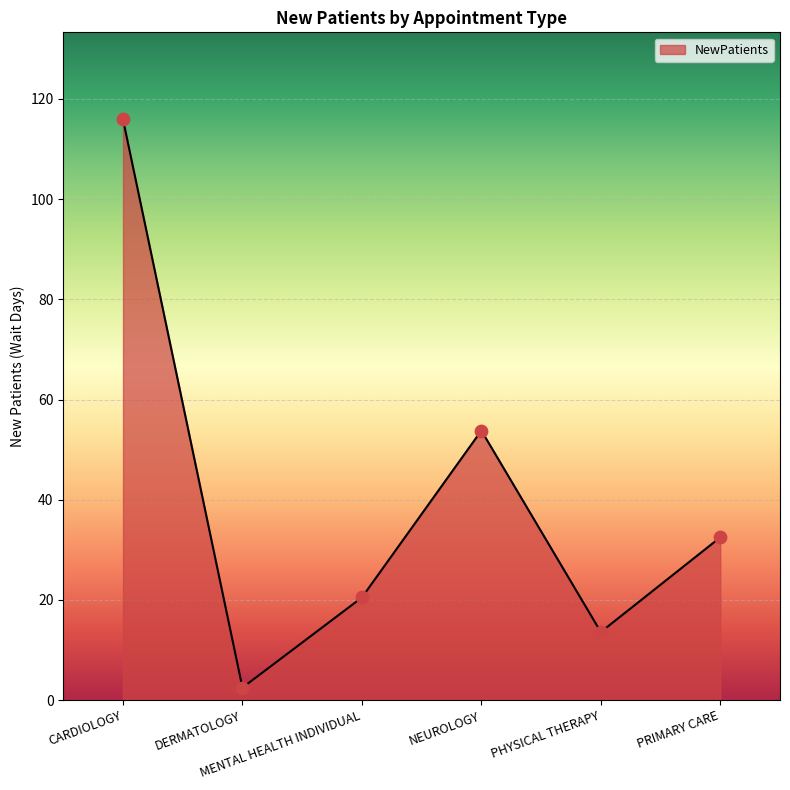

Which has a higher value, PHYSICAL THERAPY or PRIMARY CARE?

PRIMARY CARE